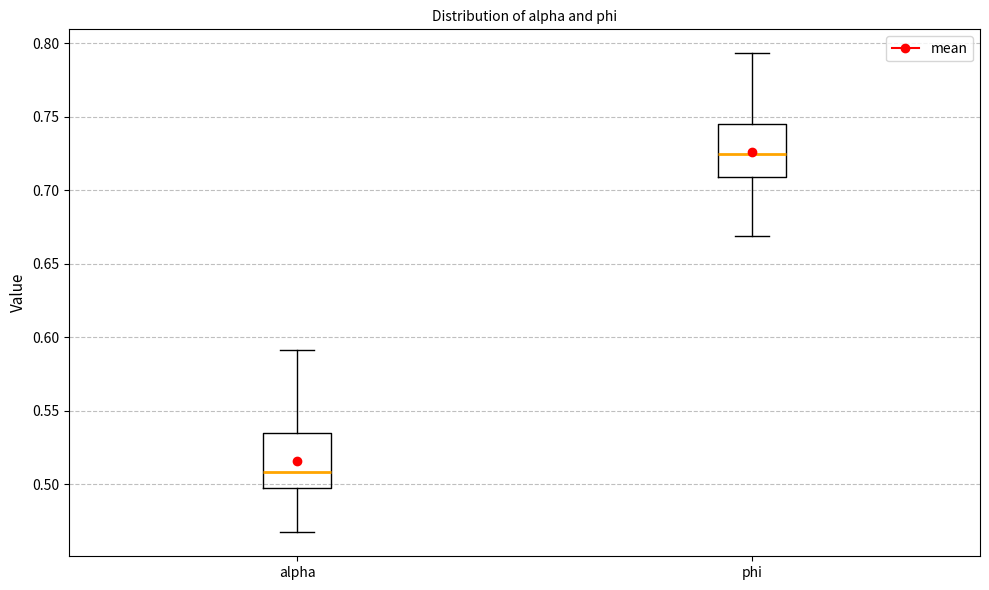

Reading left to right, read every box against the y-axis: the position of its median line, the range the box covers, and the ends of its whiskers. The values are not printed on the chart, so give them approximately, as read against the axis.

alpha: median 0.510, box 0.500 to 0.535, whiskers 0.465 to 0.590
phi: median 0.725, box 0.710 to 0.745, whiskers 0.670 to 0.795